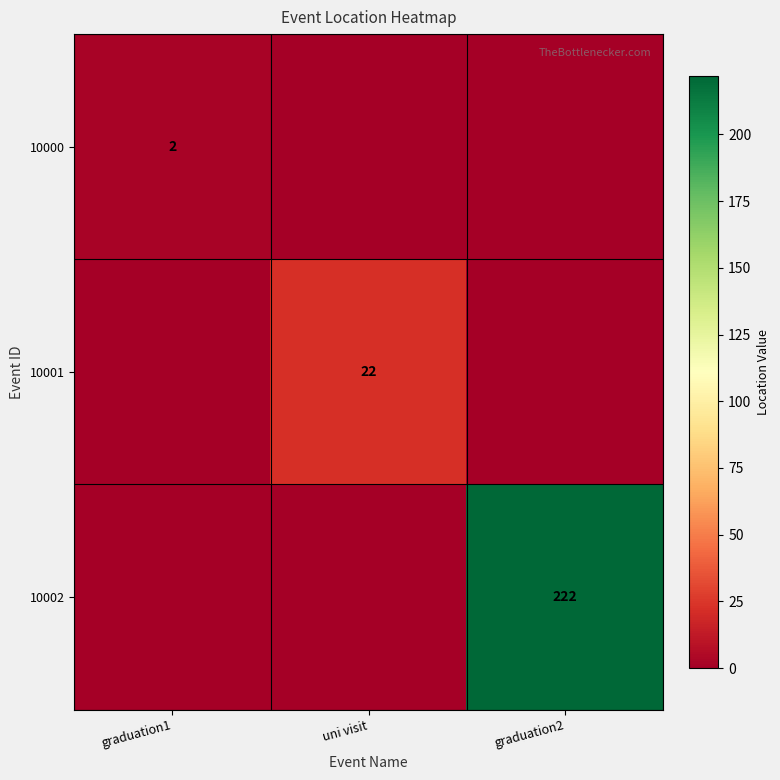

At how many categories does at least one series exceed 22?

1